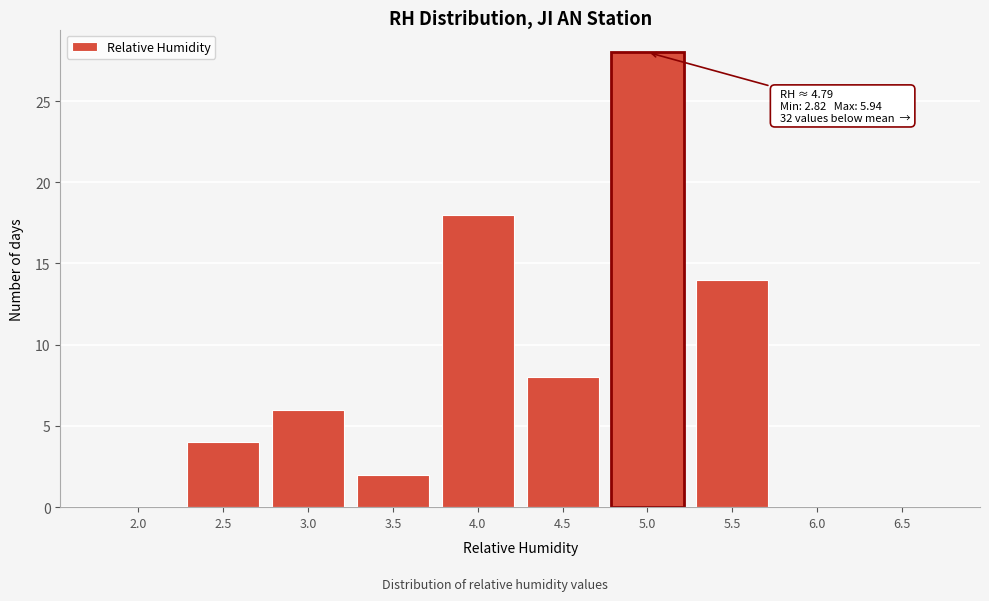

Reading right to left, extract all data points from this chart.

6.5=0	6.0=0	5.5=14	5.0=28	4.5=8	4.0=18	3.5=2	3.0=6	2.5=4	2.0=0